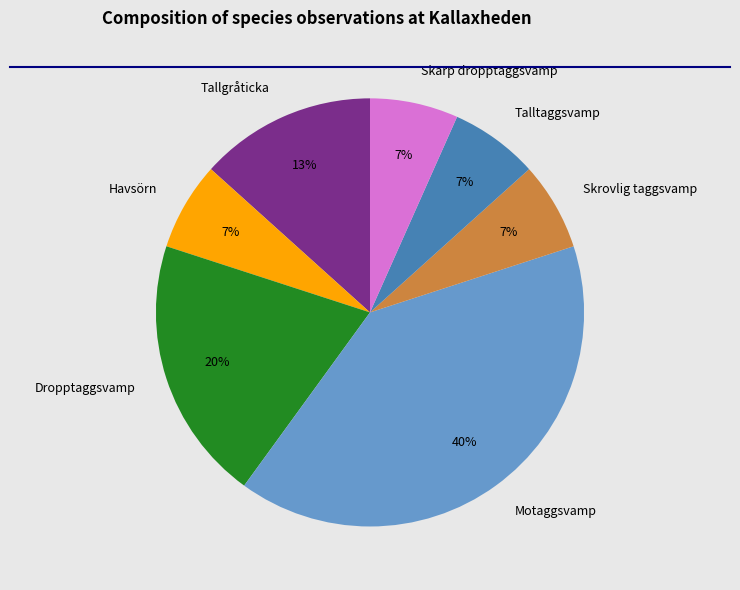

Is the sum of Talltaggsvamp and Dropptaggsvamp greater than half?

No